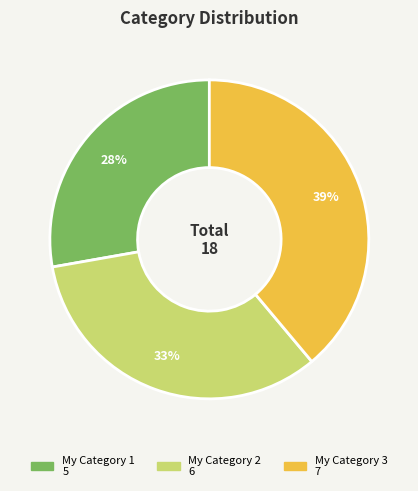

What is the largest slice in the pie chart?

My Category 3